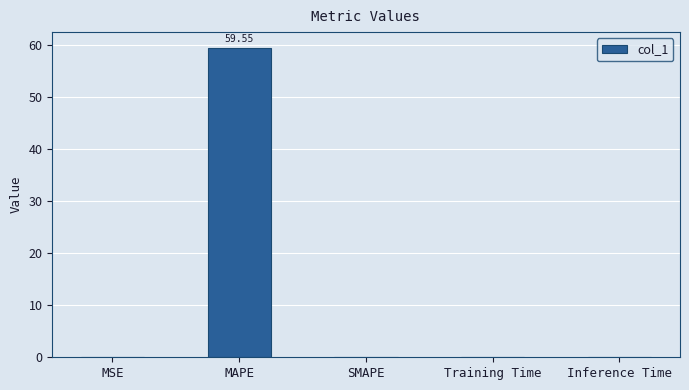

The value at Training Time is 0.0. True or false?

True